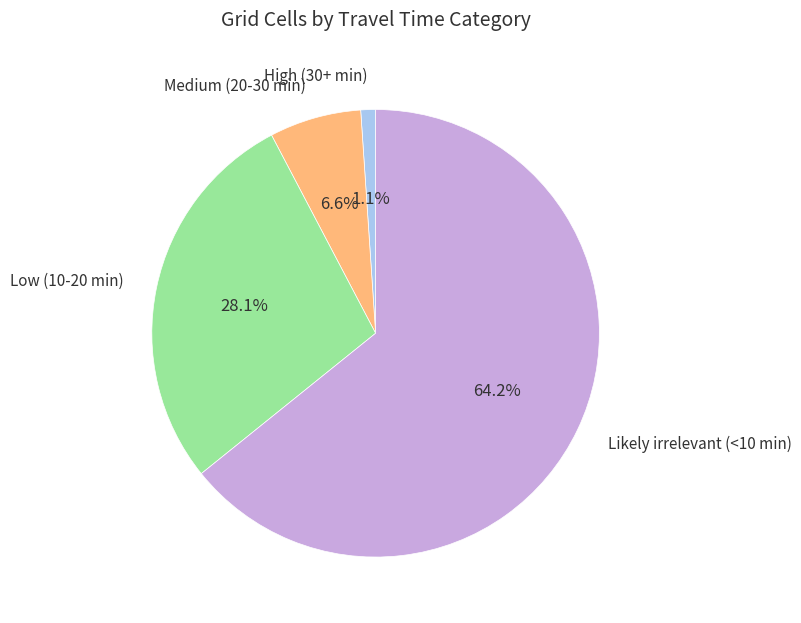

Is there a majority slice in this chart?

Yes